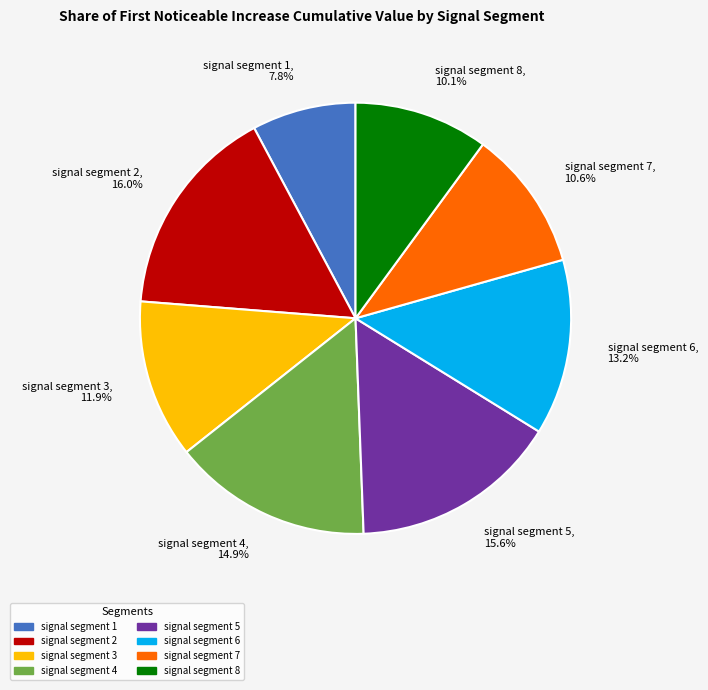

To the nearest percent, what is the difference between the largest and smallest slice percentages?

8%